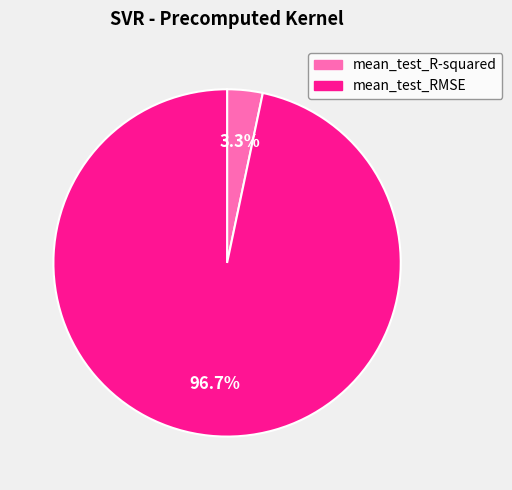

What is the majority slice?

mean_test_RMSE